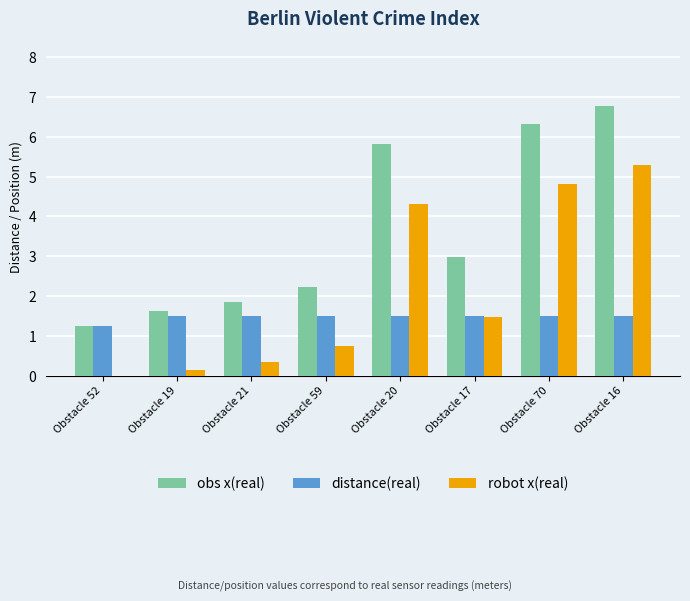

What is the sum of all distance(real) values?

11.8